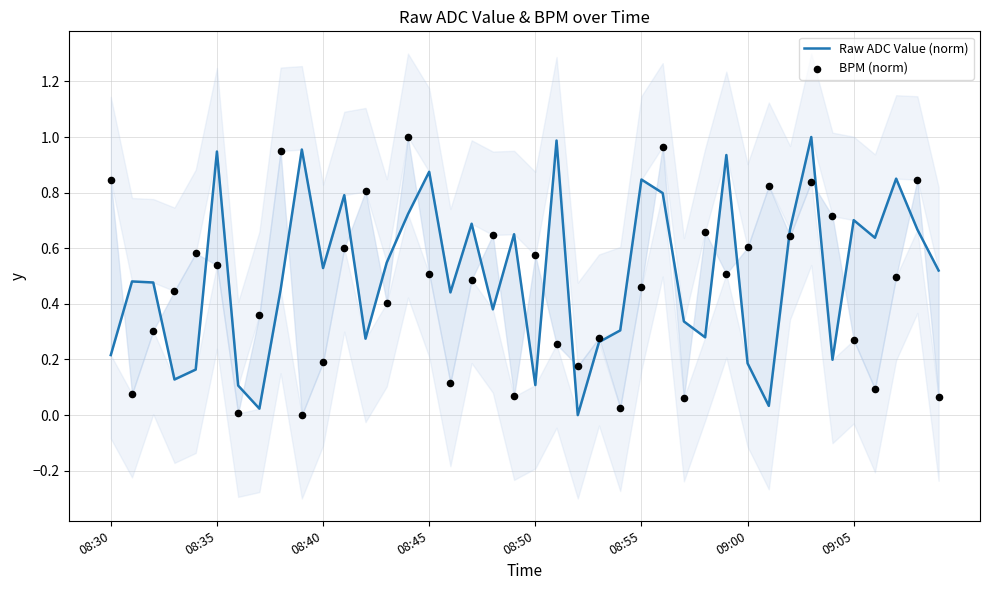

Which series contains the highest Y value?

Raw ADC Value (norm)